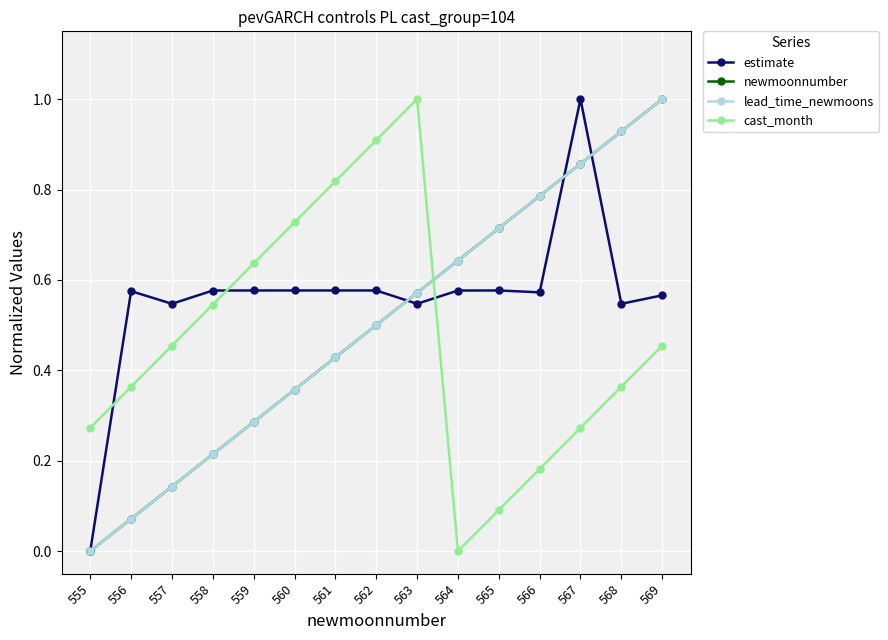

Is the value of newmoonnumber at 563 greater than the value of lead_time_newmoons at 567?

No